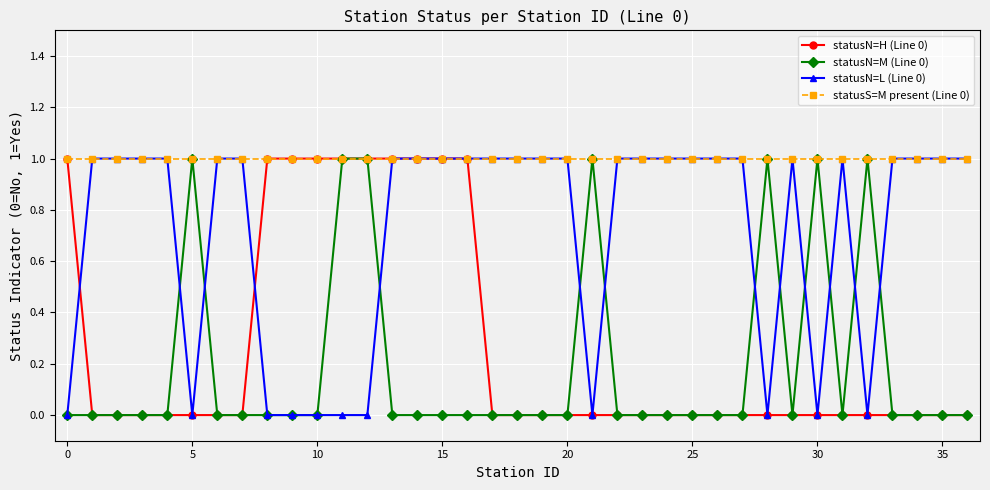

Which series has the widest spread of values?

statusN=H (Line 0)